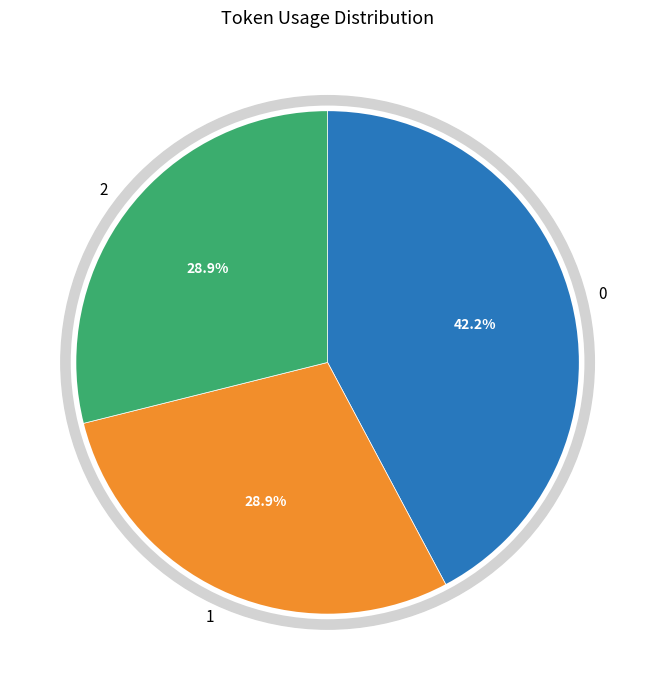

Is there any slice that represents more than half of the pie?

No